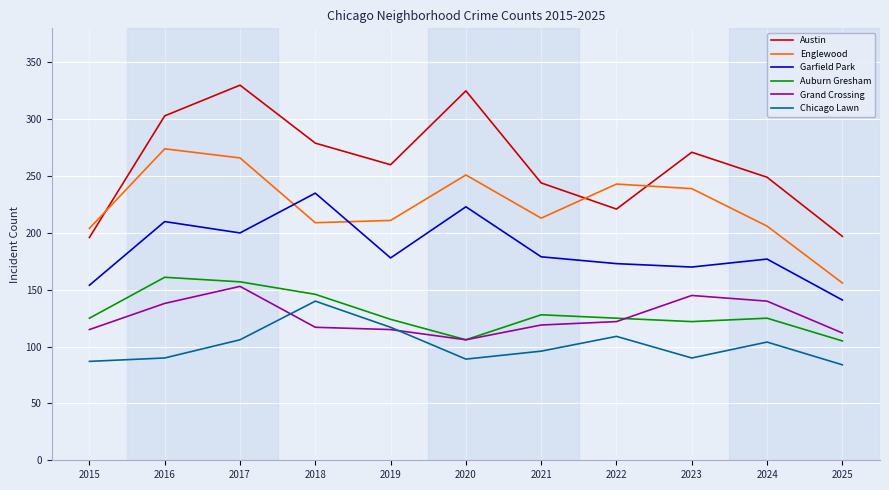

What is the sum of the Austin values at 2020 and 2021?

569